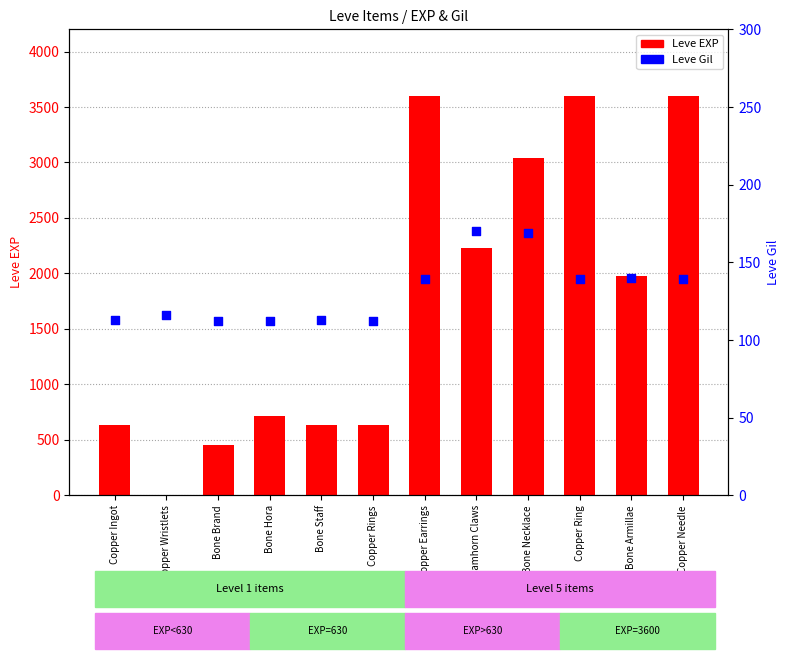

What are all the series names shown in the legend?

Leve EXP, Leve Gil